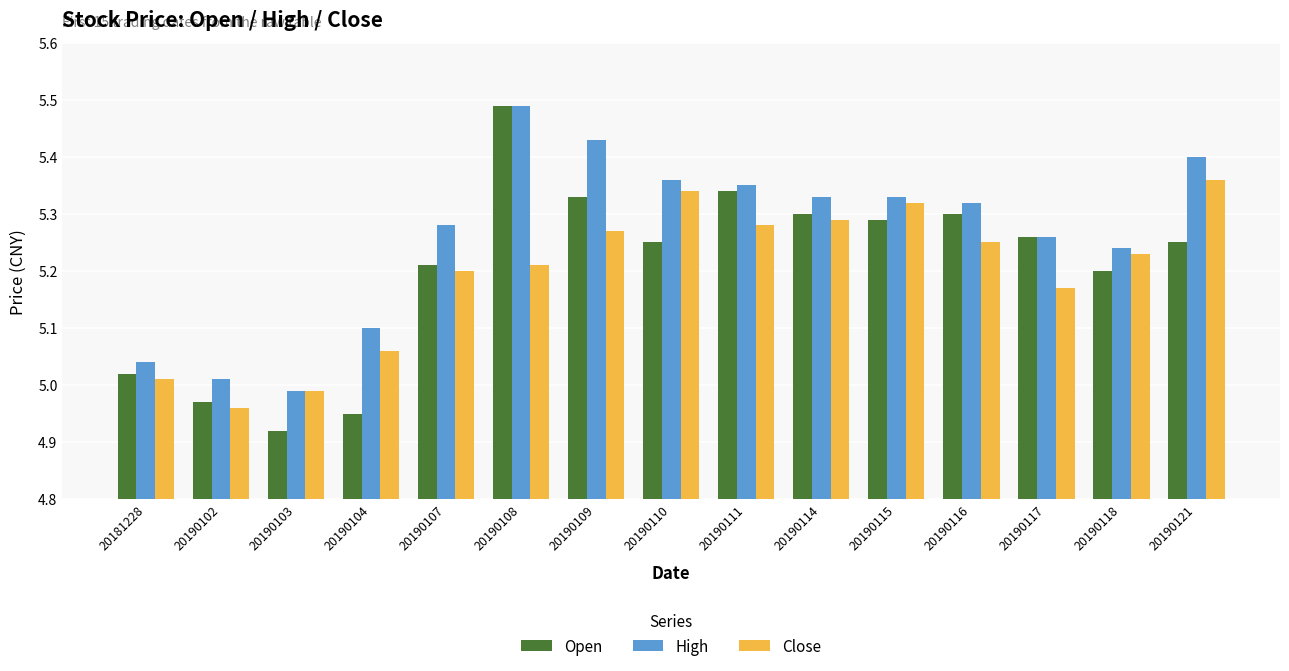

How many data points in Close are less than 5?

2